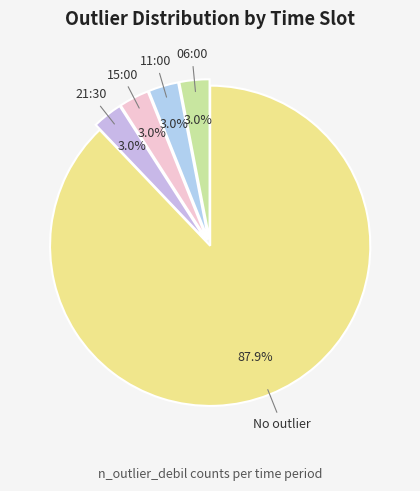

How many slices are in this pie chart?

5